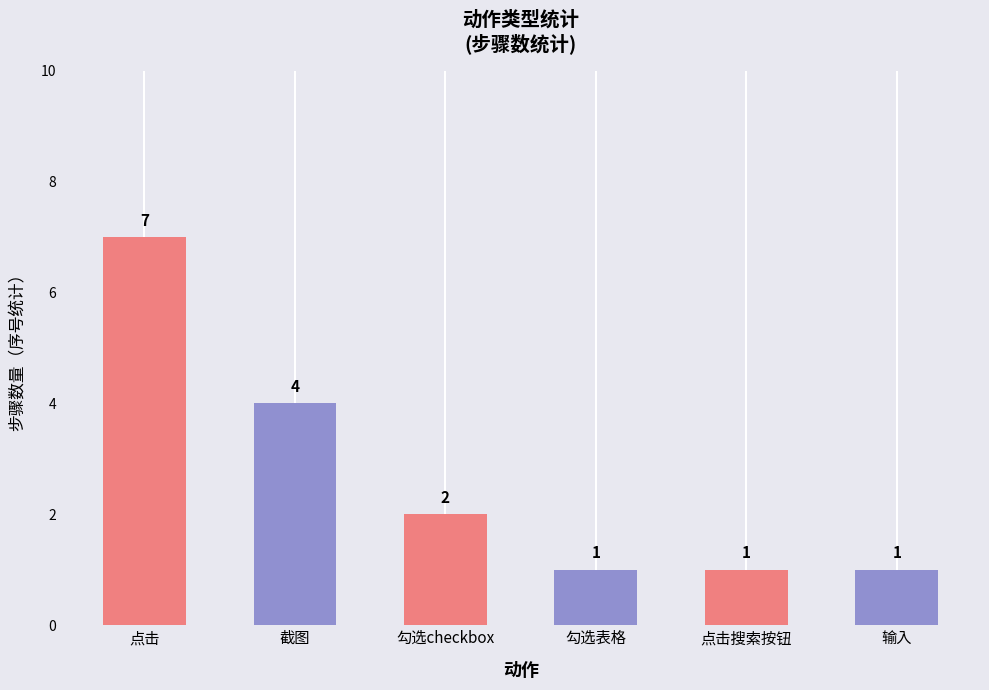

How many series are shown in this chart?

1